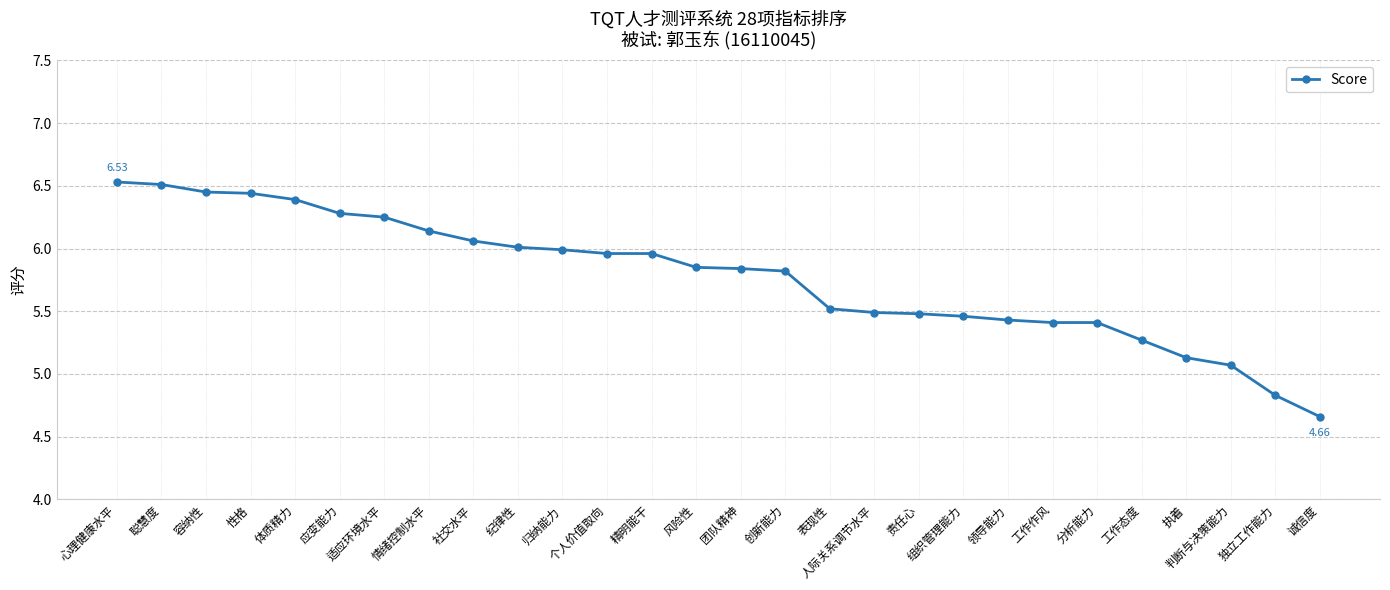

What is the value of the 27th point from the left?

4.8